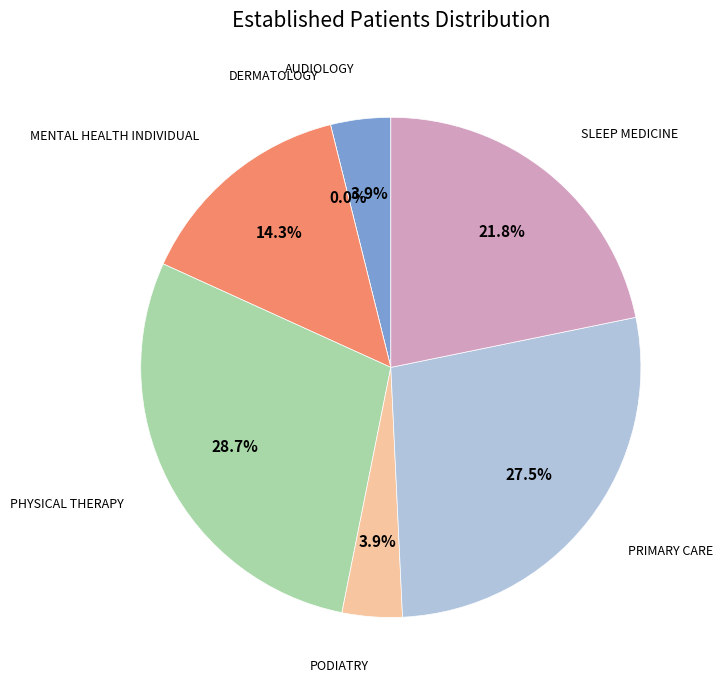

Is there a majority slice in this chart?

No